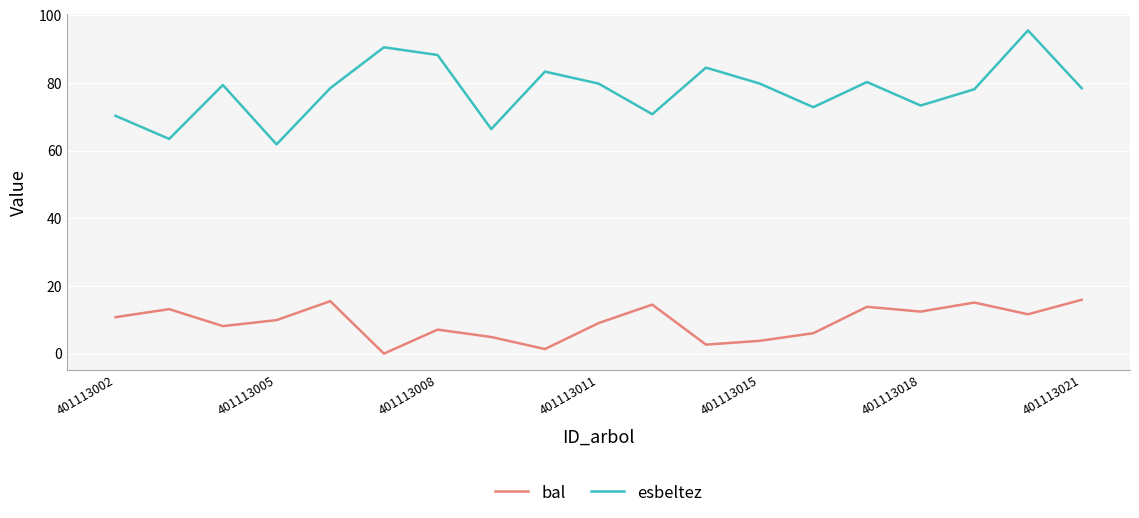

Which series has the largest total across all categories?

esbeltez